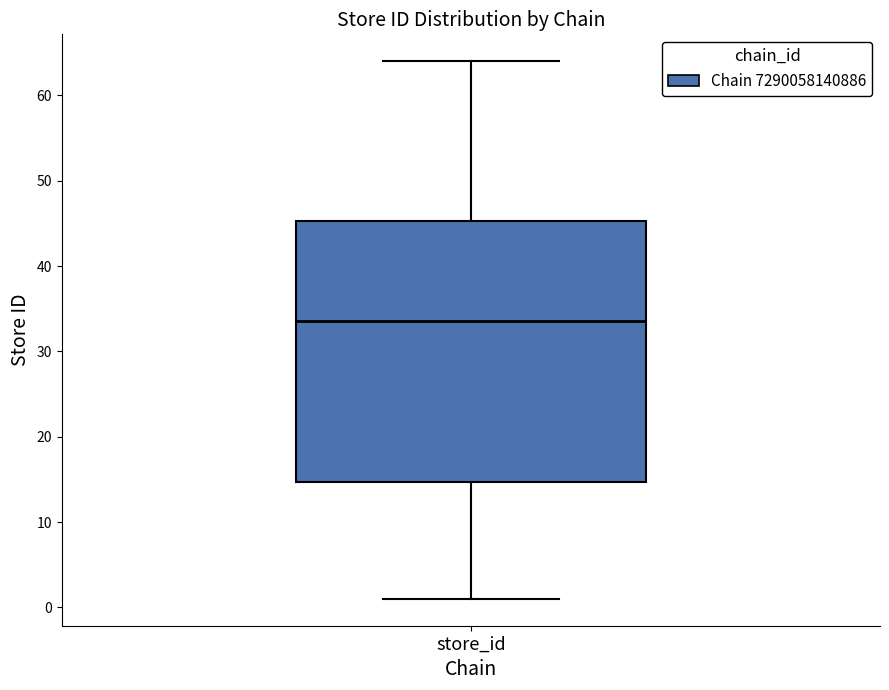

Where does the upper whisker of the box for store_id end on the y-axis? The values are not printed on the chart, so give them approximately, as read against the axis.

64